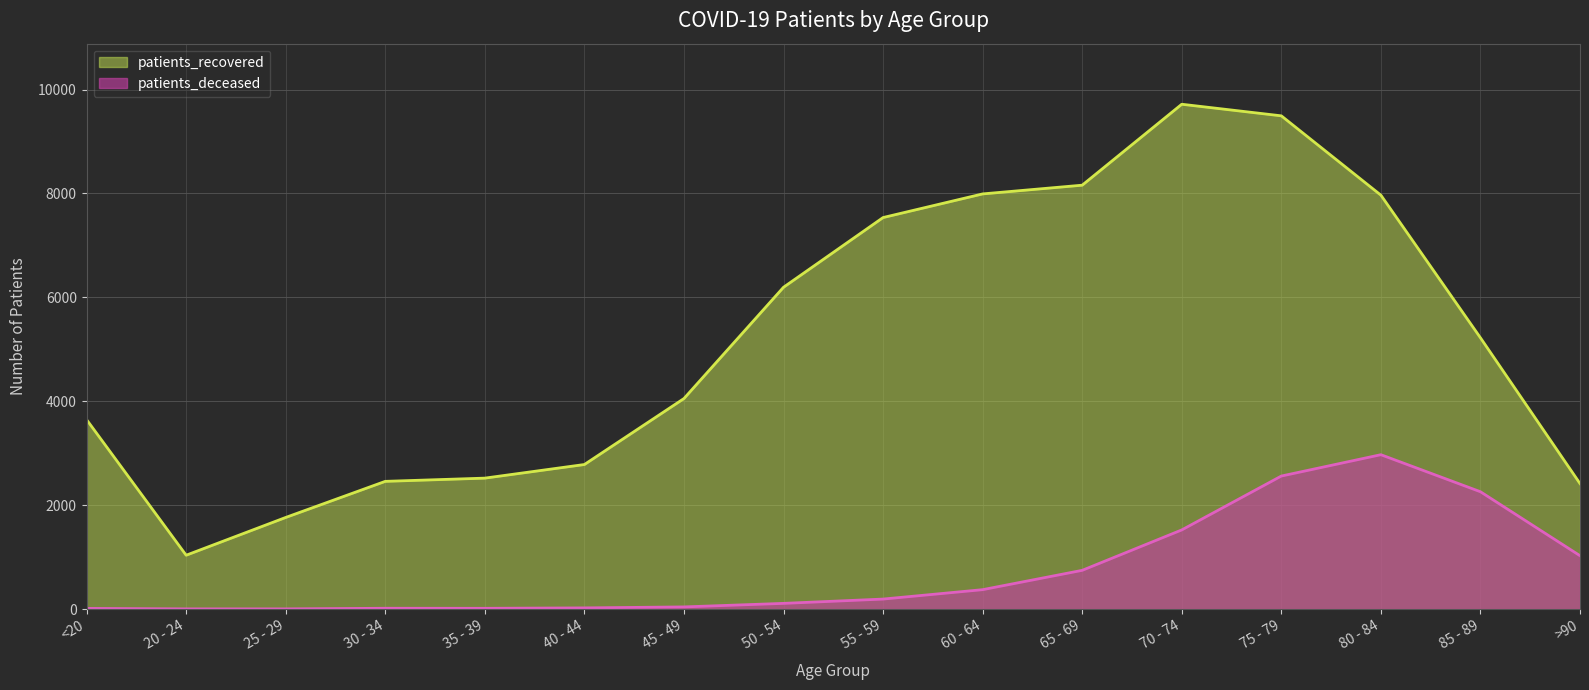

True or false: patients_deceased has a value of 1027 at >90.

True